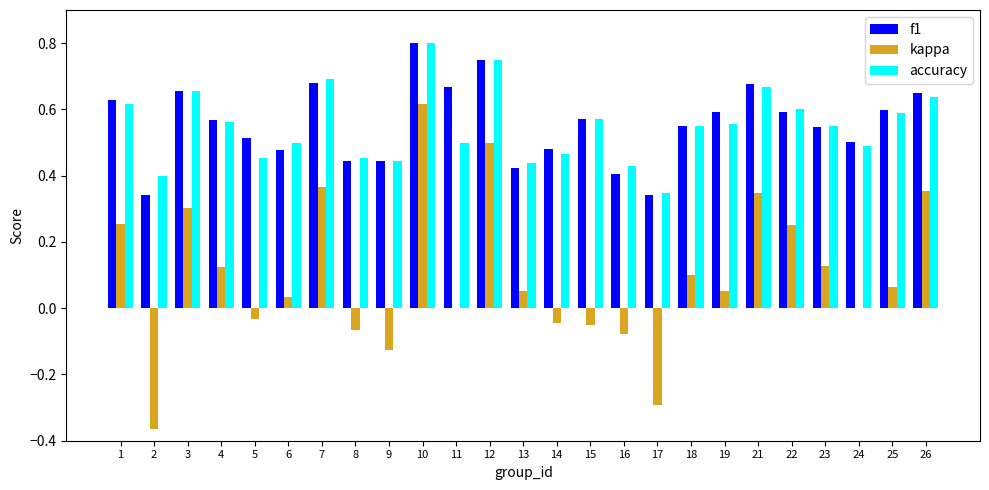

What is the total value across all series at 23?

1.2